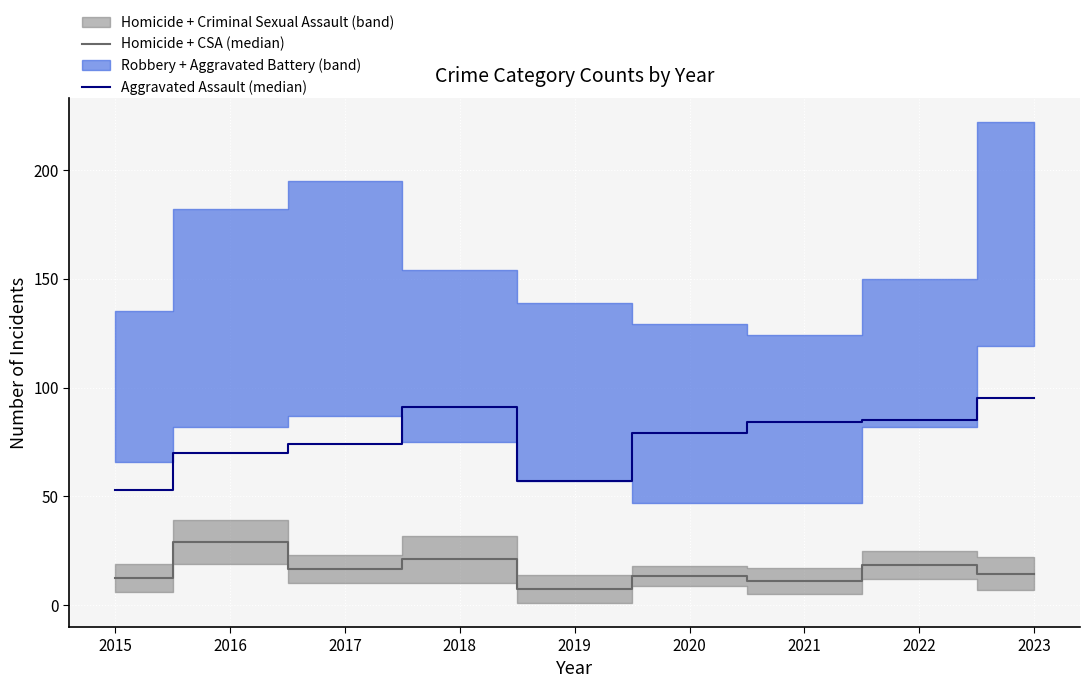

What is the difference between the second highest and second lowest values in the Homicide + CSA (median) series?

10.0